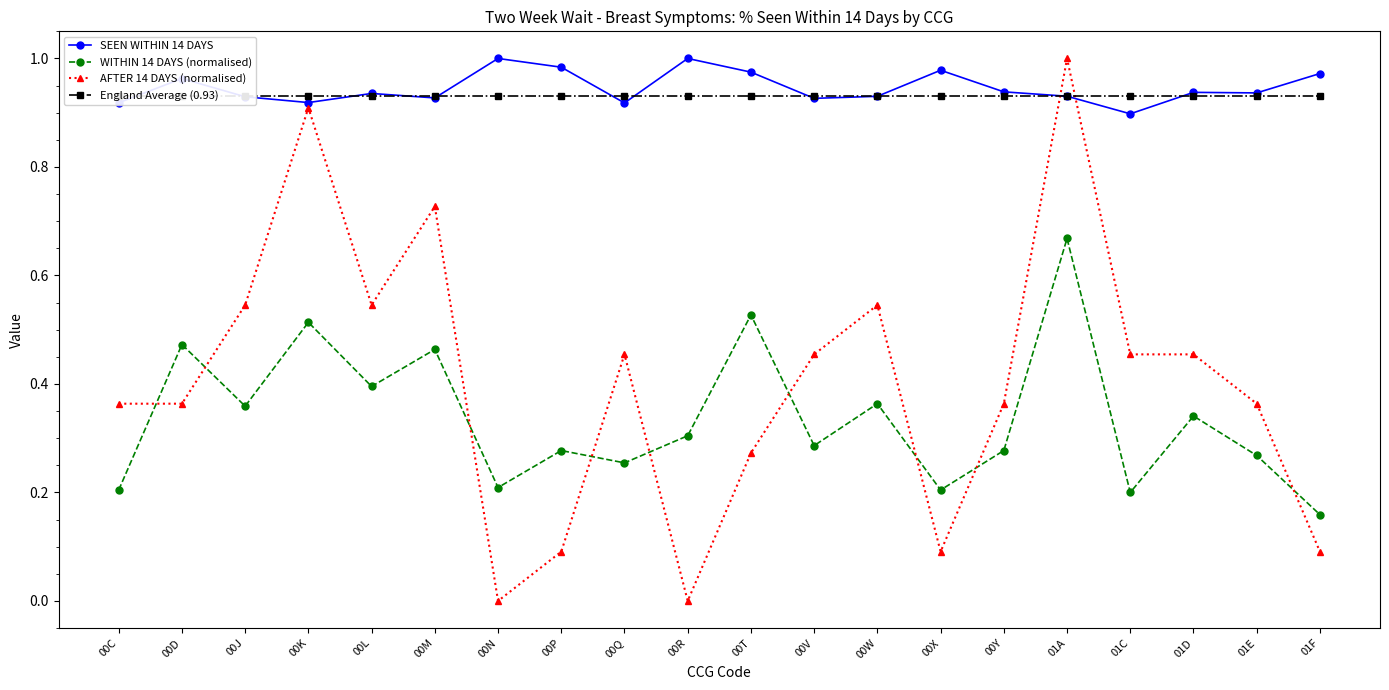

The value of AFTER 14 DAYS (normalised) at 00W is 0.3. True or false?

False